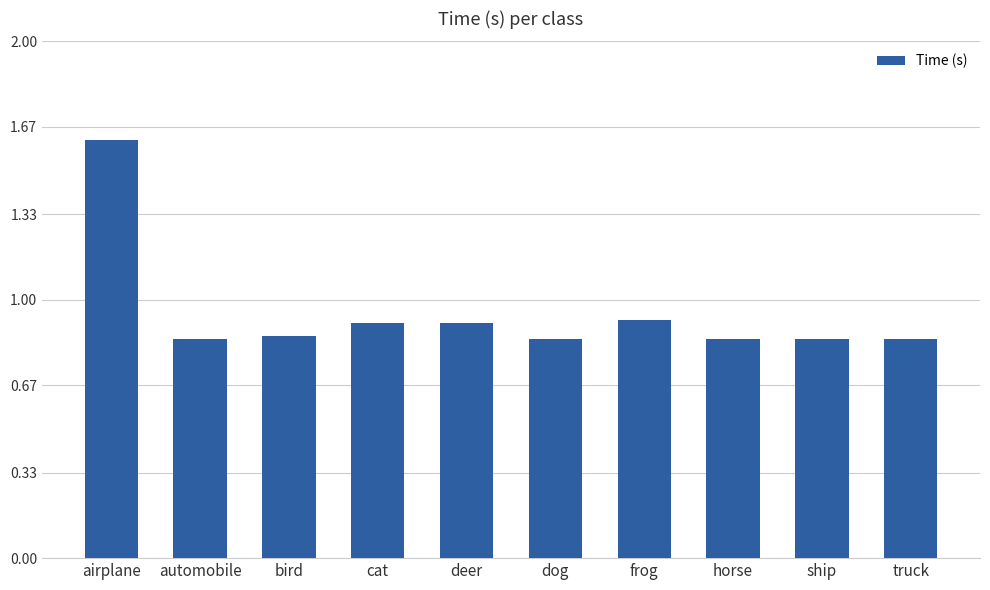

What position from the left is horse?

8